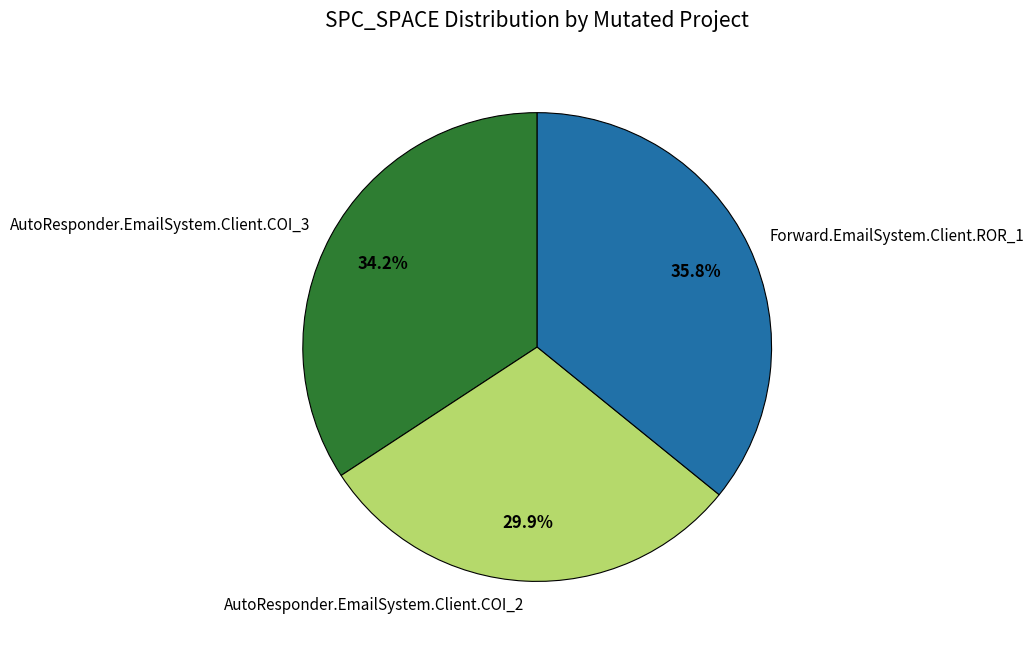

Rank the categories by value from lowest to highest.

AutoResponder.EmailSystem.Client.COI_2, AutoResponder.EmailSystem.Client.COI_3, Forward.EmailSystem.Client.ROR_1